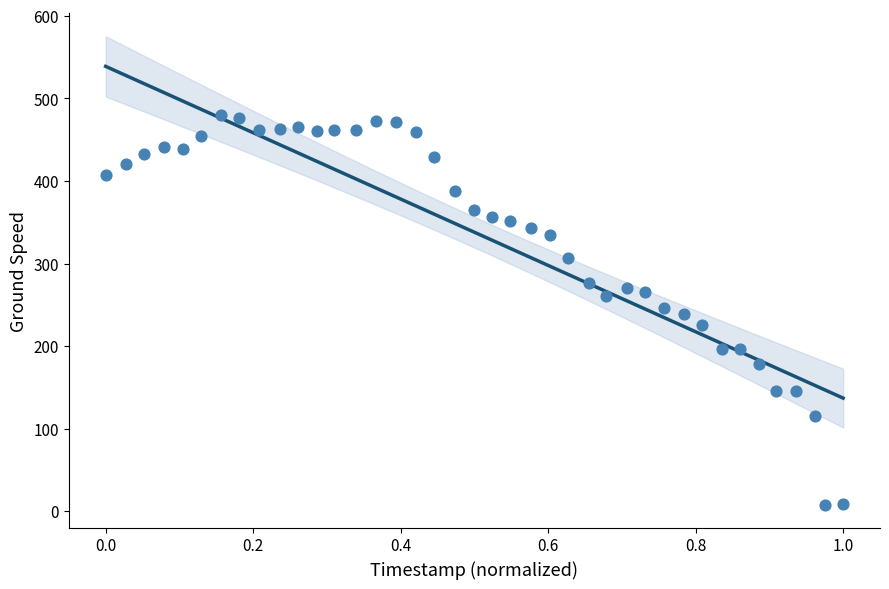

What is the range of Y values (max minus min)?

472